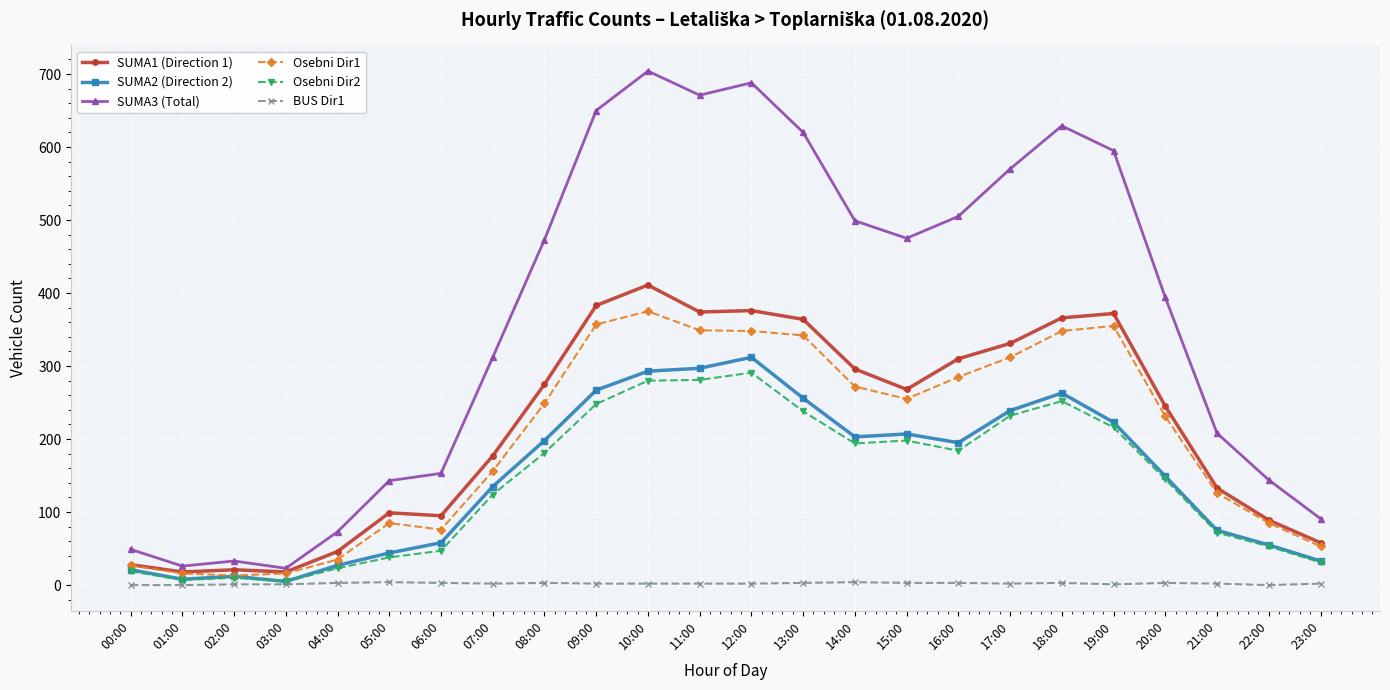

How many lines are shown in the chart?

6